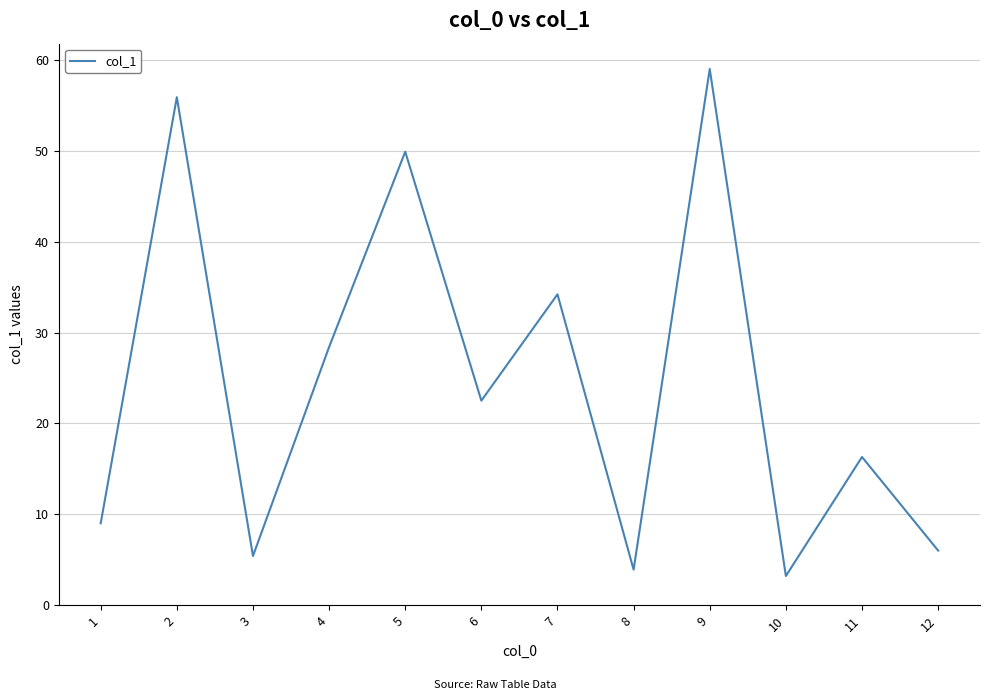

What is the minimum value shown in the chart?

3.2